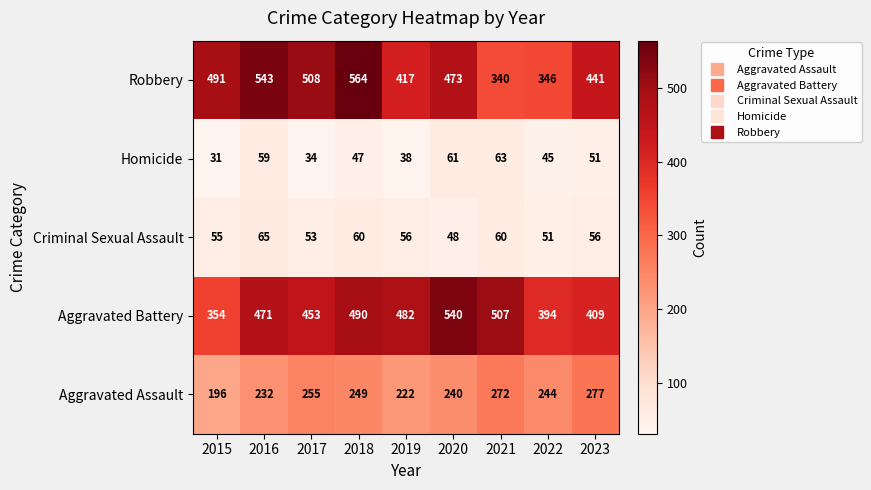

What is the spread (max minus min) of values at 2018?

517